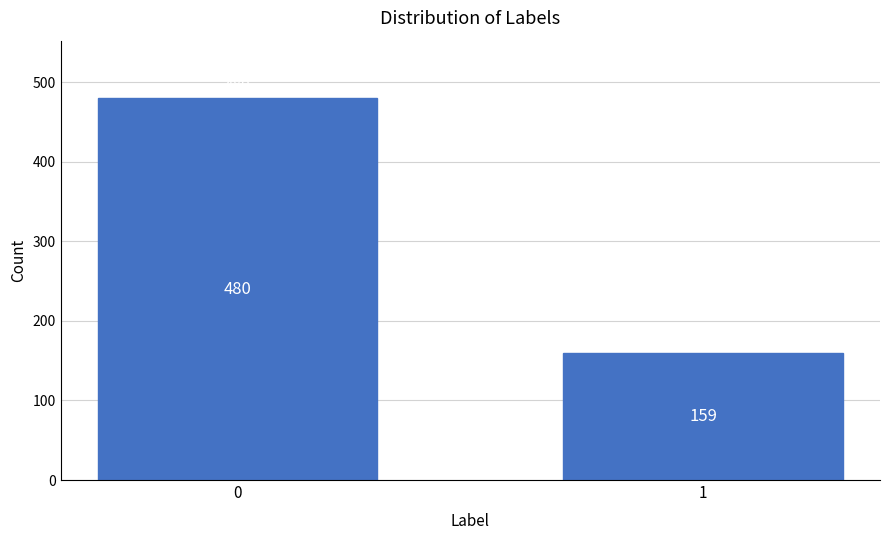

Reading left to right, what are all the values shown in this chart?

0=480	1=159